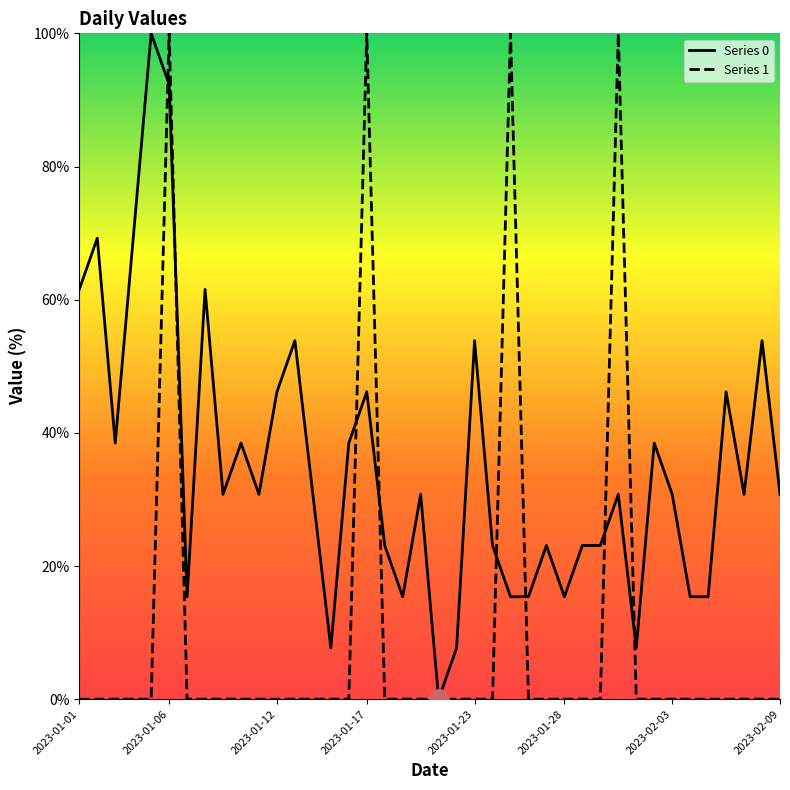

Is the value of 0 at 2023-01-18 greater than the value of 1 at 2023-02-02?

Yes